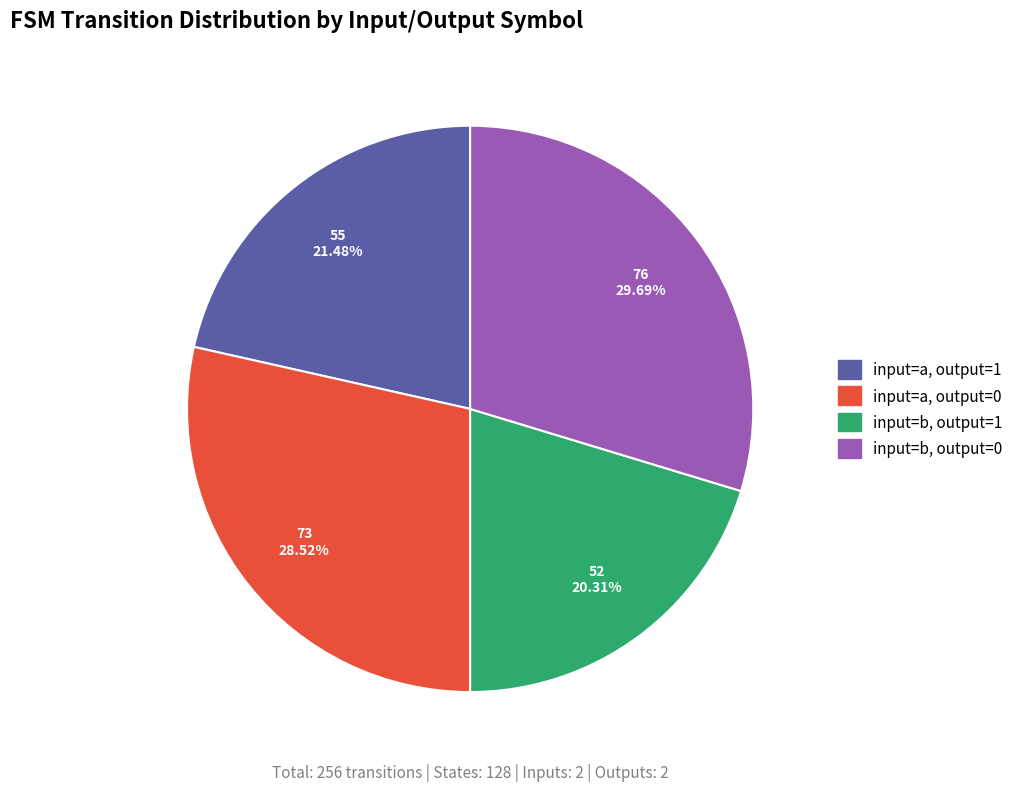

Which category has the smallest portion of the pie?

input=b, output=1